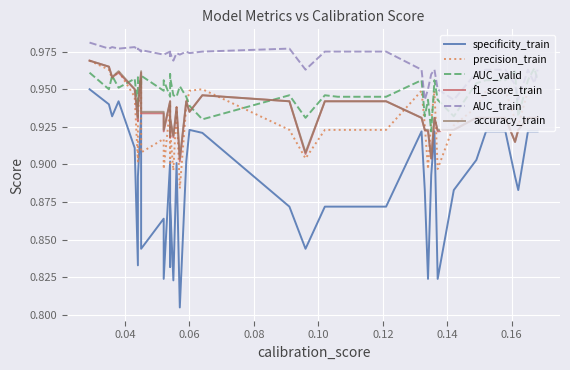

Reading left to right, what are all the values shown in this chart?

specificity_train: 0.9	0.9	0.9	0.9	0.9	0.8	0.9	0.9	0.8	0.9	0.8	0.9	0.8	0.9	0.8	0.9	0.8	0.9	0.9	0.9	0.9	0.8	0.9	0.9	0.9	0.9	0.9	0.8	0.9	0.9	0.8	0.9	0.9	0.9	0.9	0.9	0.9	0.9	0.9	0.9
precision_train: 1.0	1.0	1.0	1.0	0.9	0.9	0.9	1.0	0.9	0.9	0.9	0.9	0.9	0.9	0.9	0.9	0.9	0.9	0.9	0.9	0.9	0.9	0.9	0.9	0.9	0.9	0.9	0.9	0.9	0.9	0.9	0.9	0.9	0.9	0.9	0.9	0.9	0.9	0.9	0.9
AUC_valid: 1.0	0.9	1.0	1.0	1.0	0.9	1.0	1.0	1.0	0.9	1.0	0.9	1.0	1.0	0.9	0.9	1.0	0.9	0.9	0.9	0.9	0.9	0.9	0.9	0.9	1.0	0.9	0.9	0.9	1.0	0.9	0.9	1.0	1.0	1.0	1.0	0.9	1.0	1.0	1.0
f1_score_train: 1.0	1.0	1.0	1.0	0.9	0.9	0.9	1.0	0.9	0.9	0.9	0.9	0.9	0.9	0.9	0.9	0.9	0.9	0.9	0.9	0.9	0.9	0.9	0.9	0.9	0.9	0.9	0.9	0.9	0.9	0.9	0.9	0.9	0.9	0.9	0.9	0.9	0.9	0.9	0.9
AUC_train: 1.0	1.0	1.0	1.0	1.0	1.0	1.0	1.0	1.0	1.0	1.0	1.0	1.0	1.0	1.0	1.0	1.0	1.0	1.0	1.0	1.0	1.0	1.0	1.0	1.0	1.0	0.9	0.9	1.0	1.0	0.9	0.9	1.0	1.0	1.0	1.0	0.9	1.0	1.0	1.0
accuracy_train: 1.0	1.0	1.0	1.0	0.9	0.9	0.9	1.0	0.9	0.9	0.9	0.9	0.9	0.9	0.9	0.9	0.9	0.9	0.9	0.9	0.9	0.9	0.9	0.9	0.9	0.9	0.9	0.9	0.9	0.9	0.9	0.9	0.9	0.9	0.9	0.9	0.9	0.9	0.9	0.9